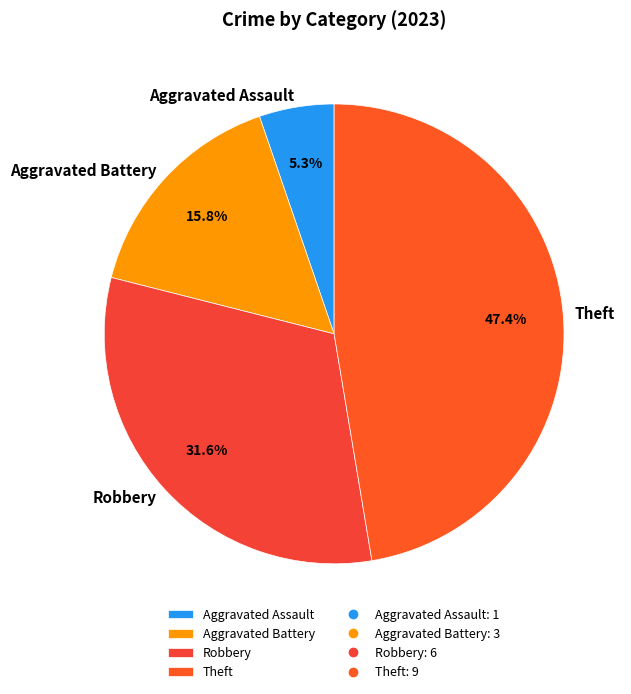

Count the number of slices in the pie.

4